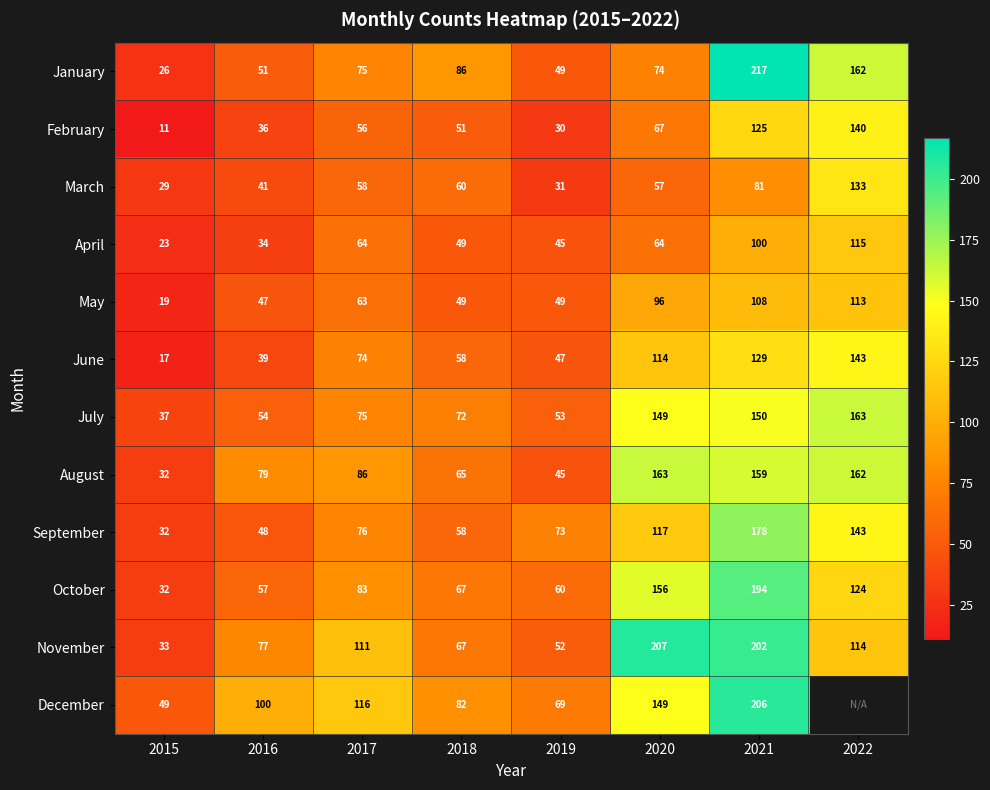

How many categories are shown in the chart?

8